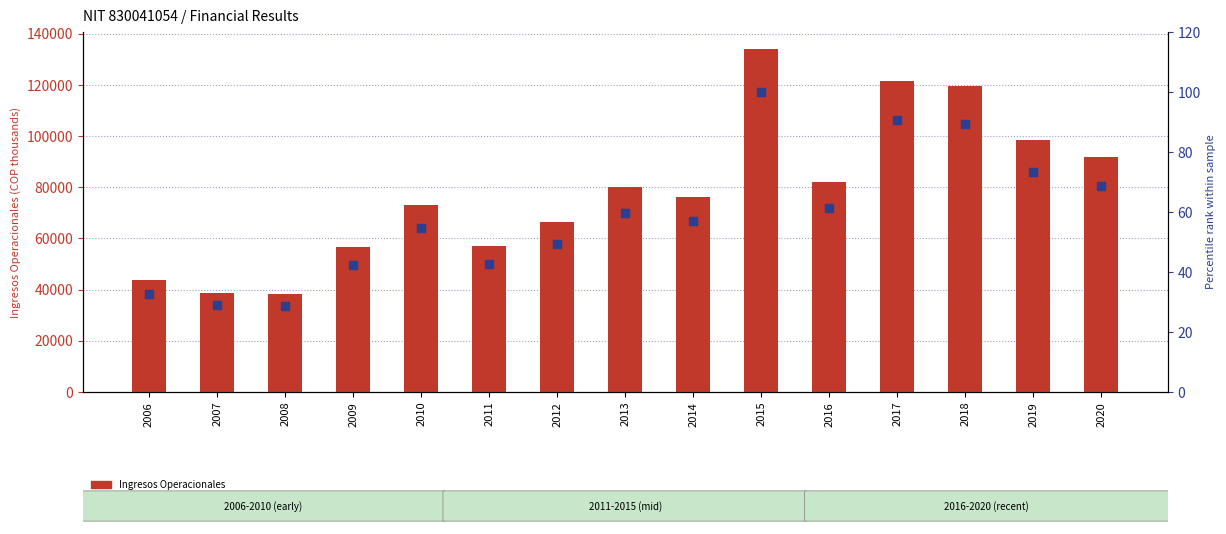

At which category is the sum across all series the highest?

2015